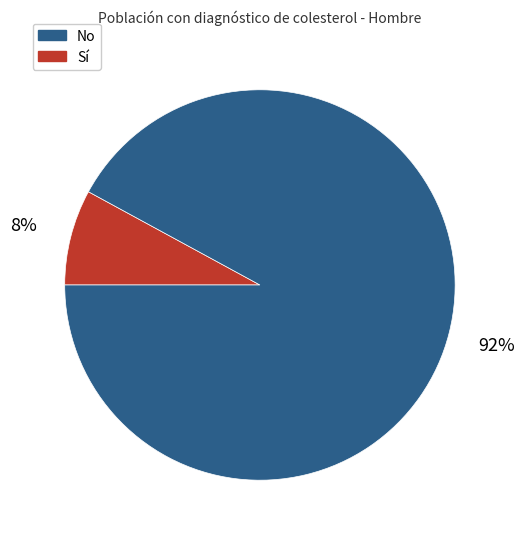

To the nearest percent, what is the average slice percentage?

50%